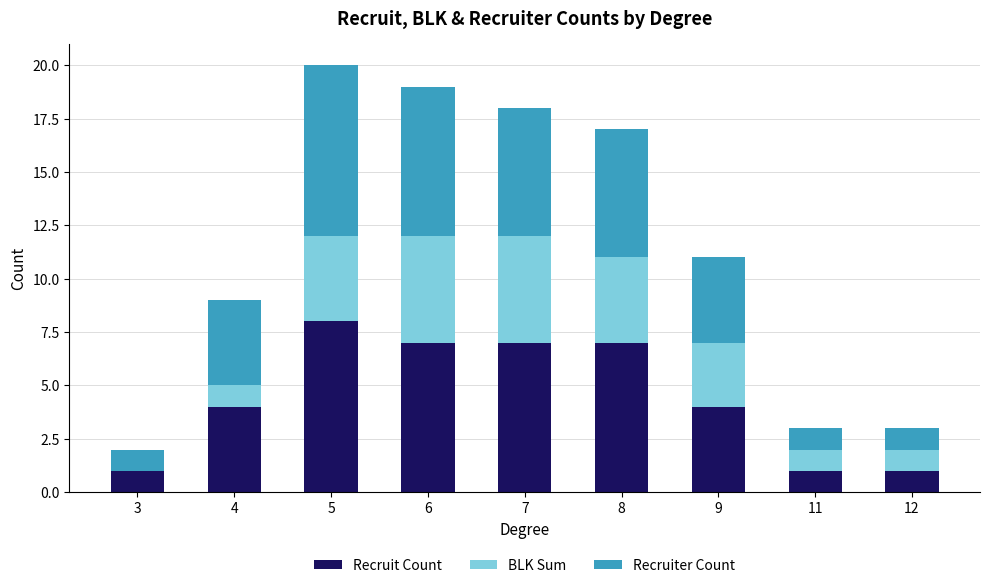

Is it true that Recruit Count equals 1 at 11?

True